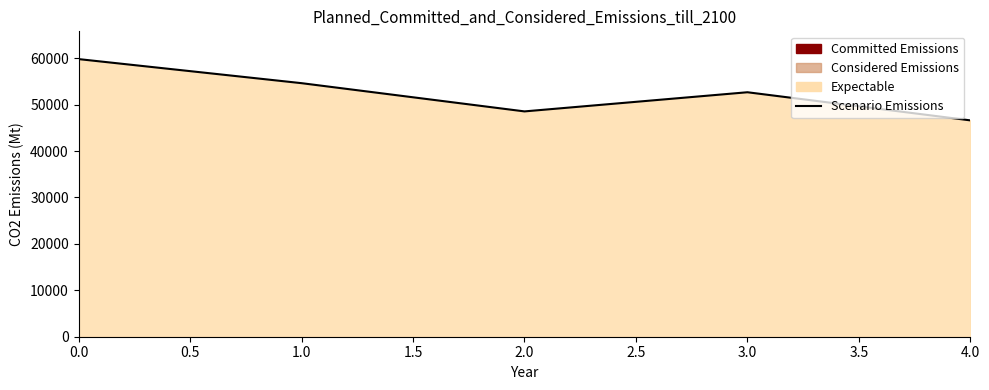

What is the value of the 2nd point from the left?

54616